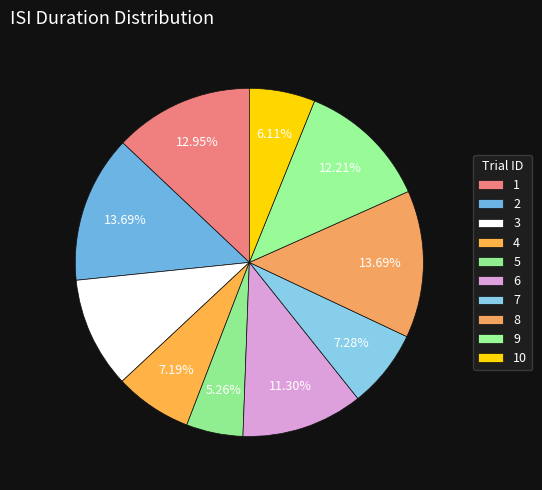

The 7 slice represents 7% of the pie. True or false?

True